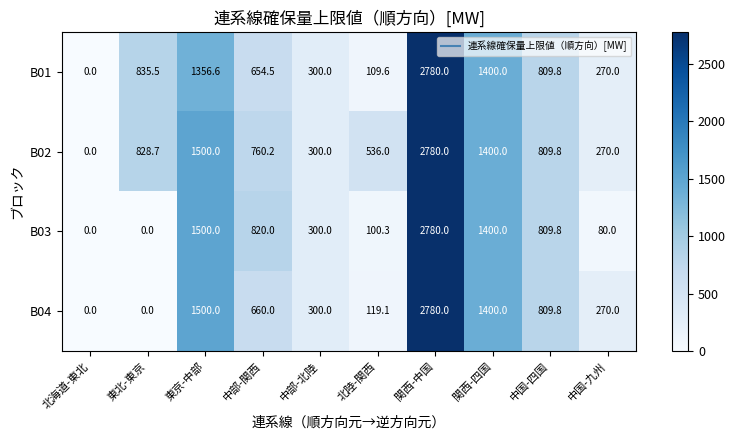

Is it true that B04 equals 809.8 at 中国-四国?

True